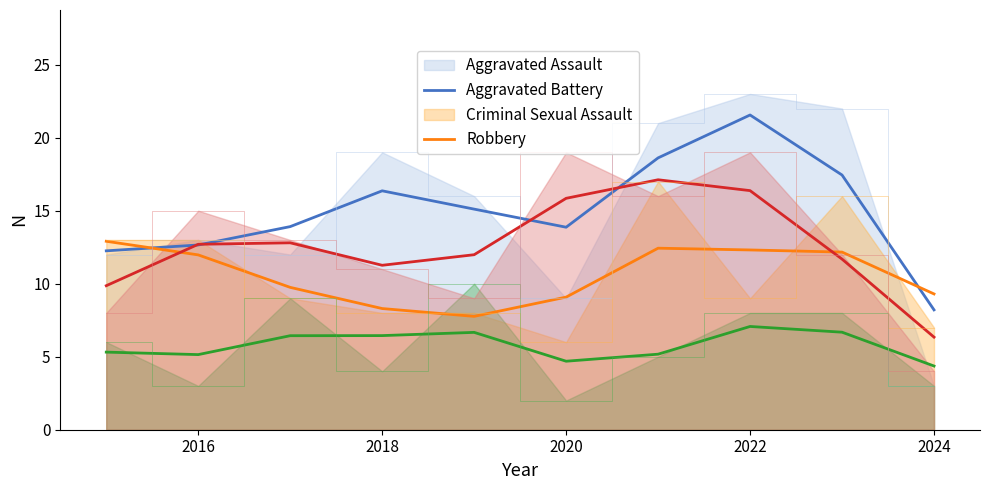

The value of Criminal Sexual Assault at 2015 is 6. True or false?

True